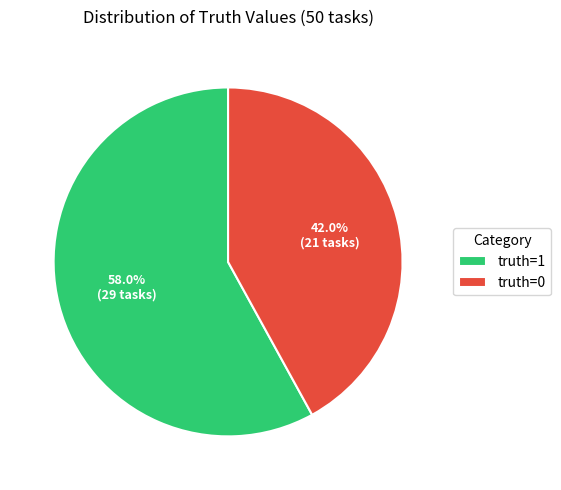

How many segments does this pie chart have?

2